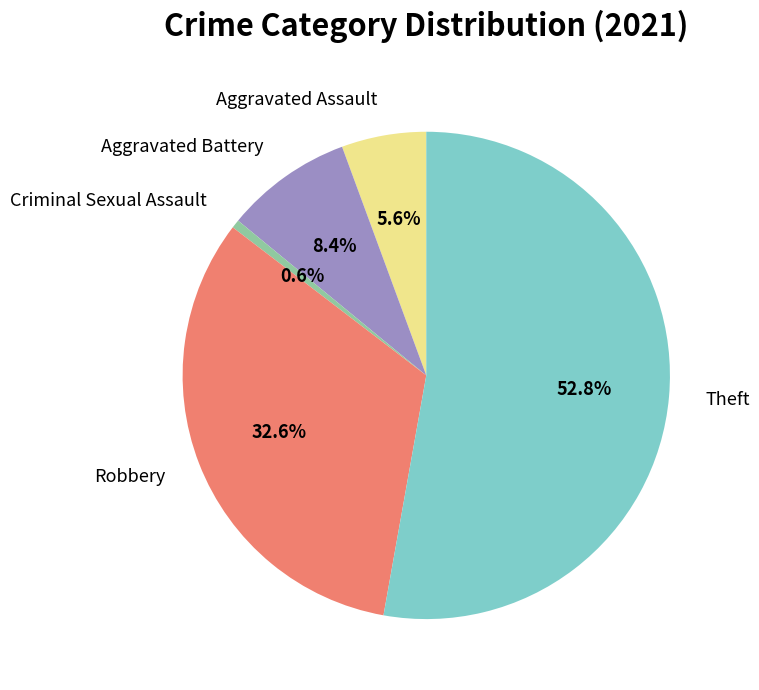

True or false: Criminal Sexual Assault accounts for 1% of the total.

True